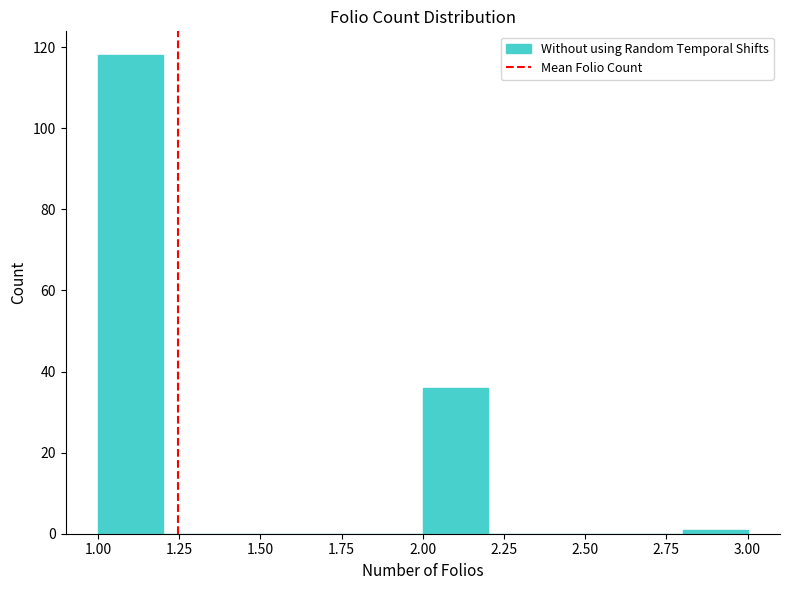

Reading left to right, list every bar in this chart as the range it spans on the x-axis followed by its height. The values are not printed on the chart, so give them approximately, as read against the axis.

1.0 to 1.2: 118
1.2 to 1.4: 0
1.4 to 1.6: 0
1.6 to 1.8: 0
1.8 to 2.0: 0
2.0 to 2.2: 36
2.2 to 2.4: 0
2.4 to 2.6: 0
2.6 to 2.8: 0
2.8 to 3.0: under 2